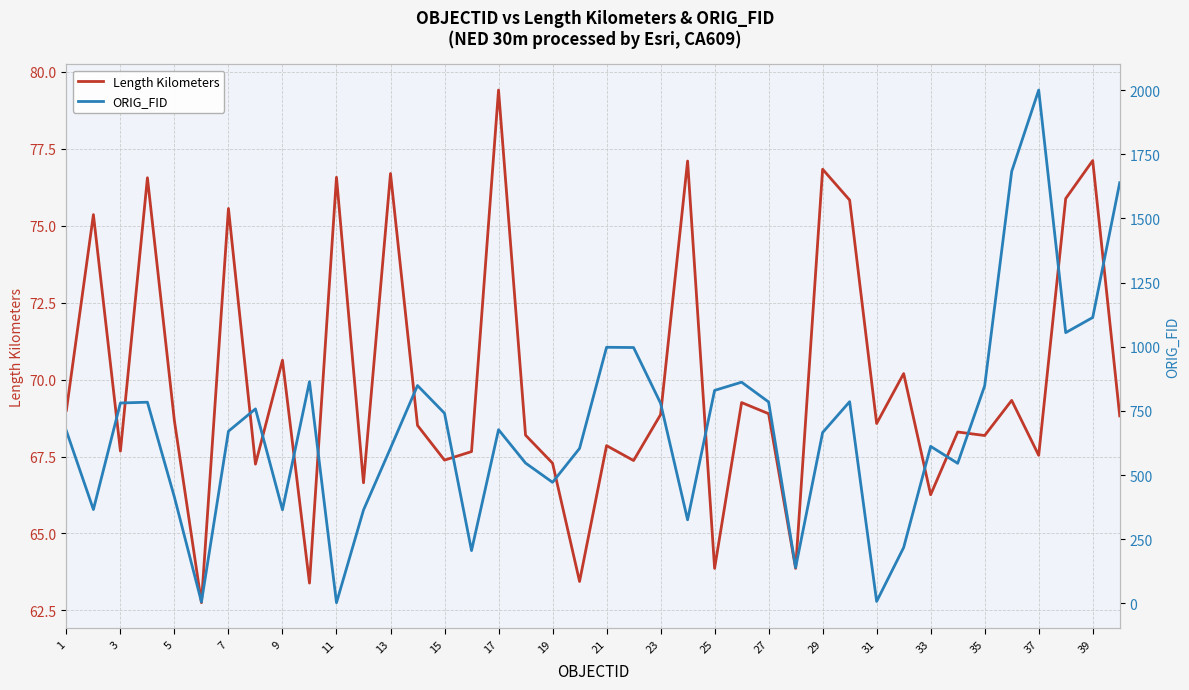

Where is Length Kilometers nearest to the value 71?

9